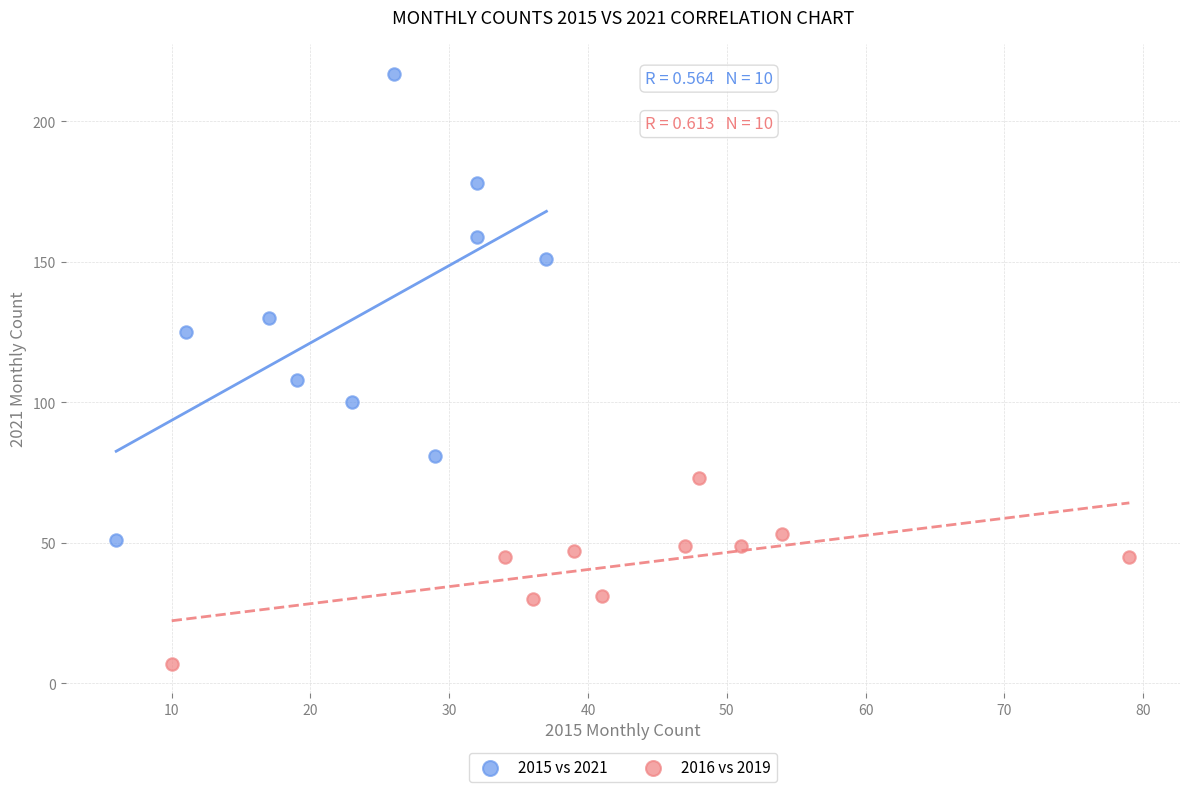

Which series has the widest spread of Y values?

2015 vs 2021